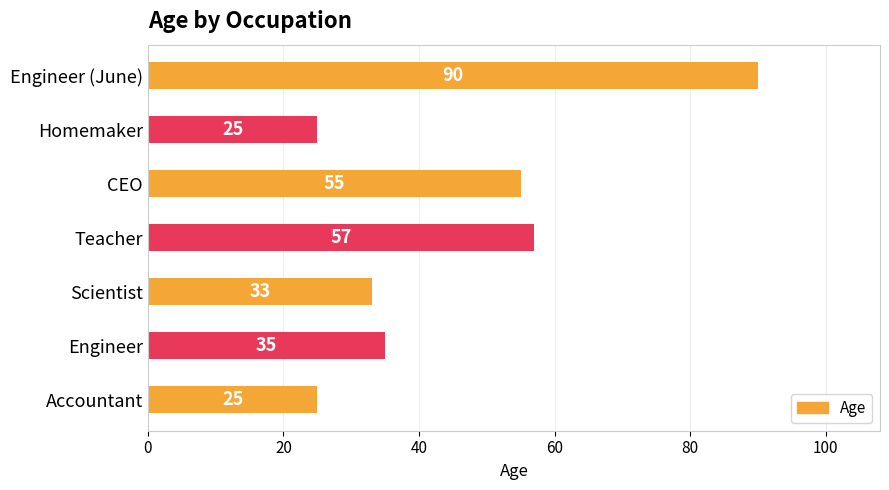

Does the chart contain any negative values?

No